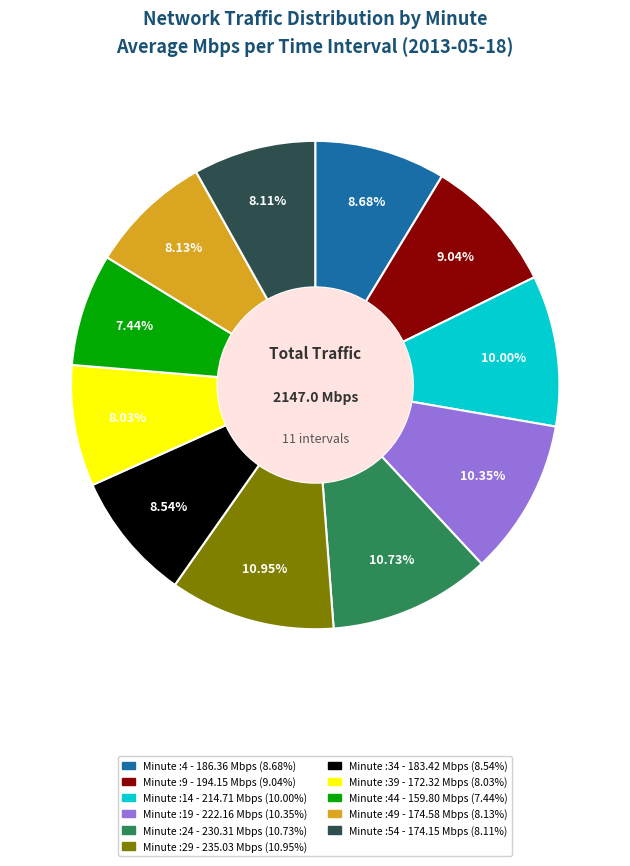

Does any single category account for the majority?

No